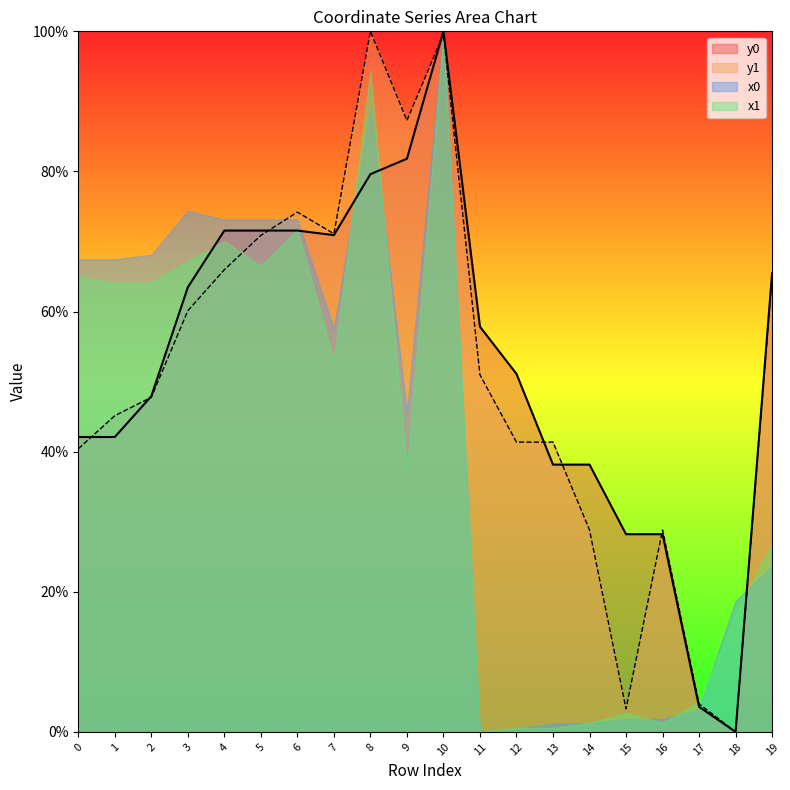

How many values in y0 are above zero?

19